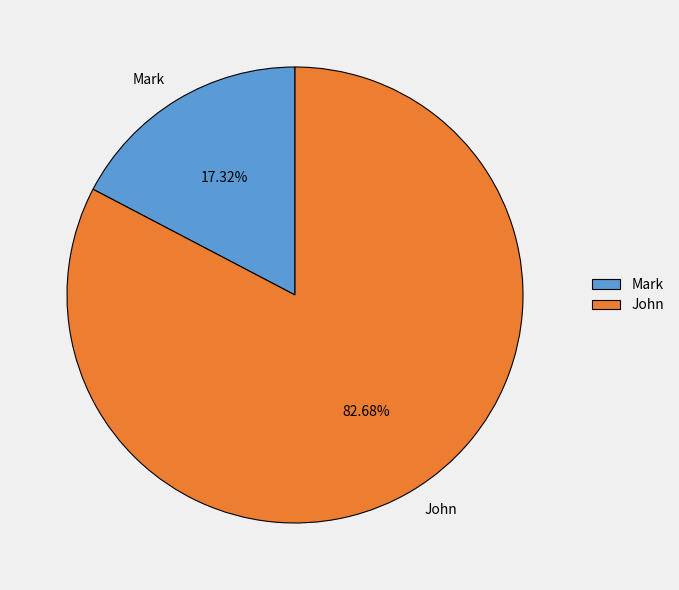

Is it true that Mark is 23% of the pie?

False